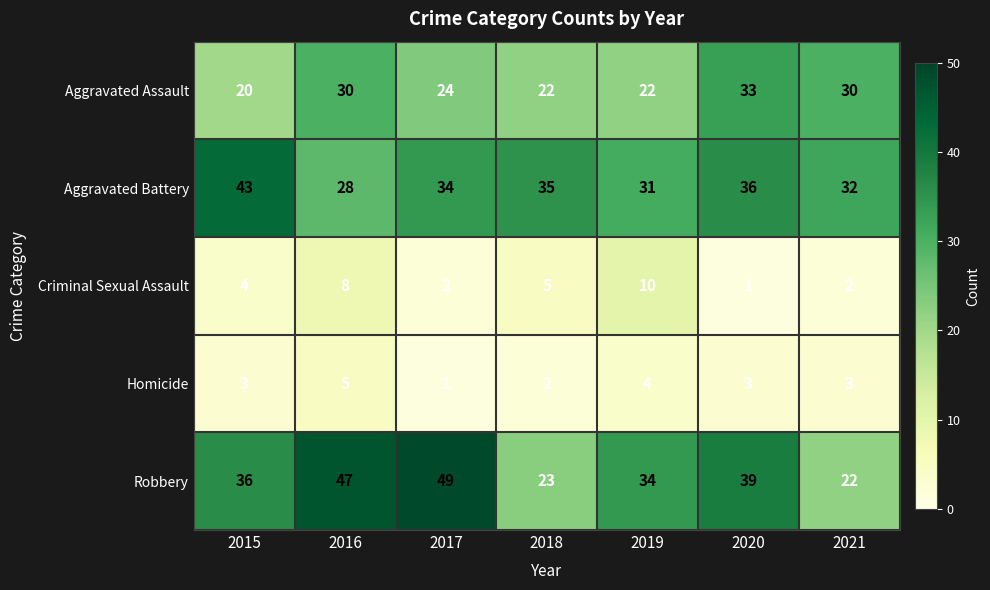

What is the sum of the Robbery values at 2019 and 2015?

70